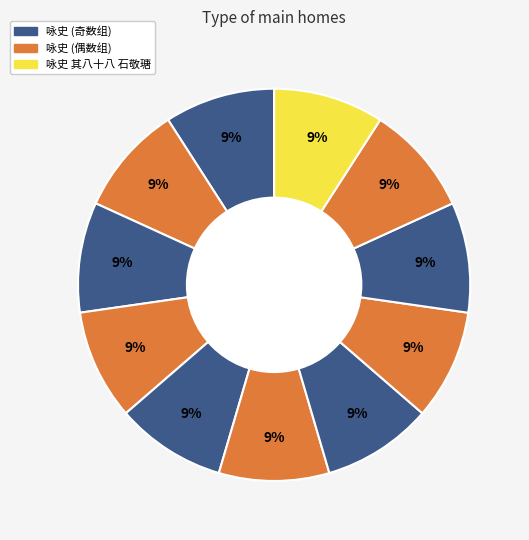

Count the number of slices in the pie.

11